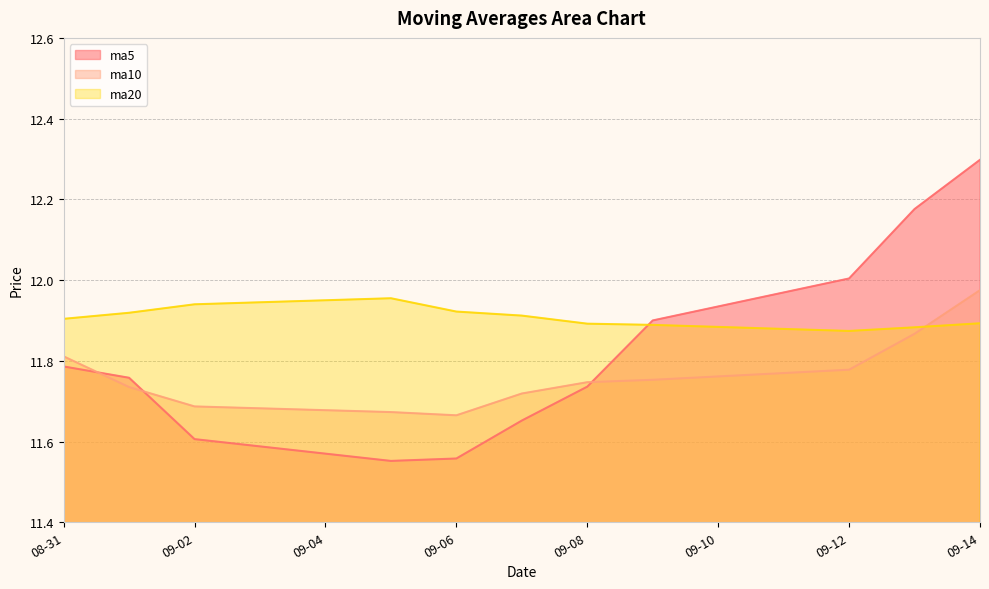

Which series has the largest range (max minus min)?

ma5